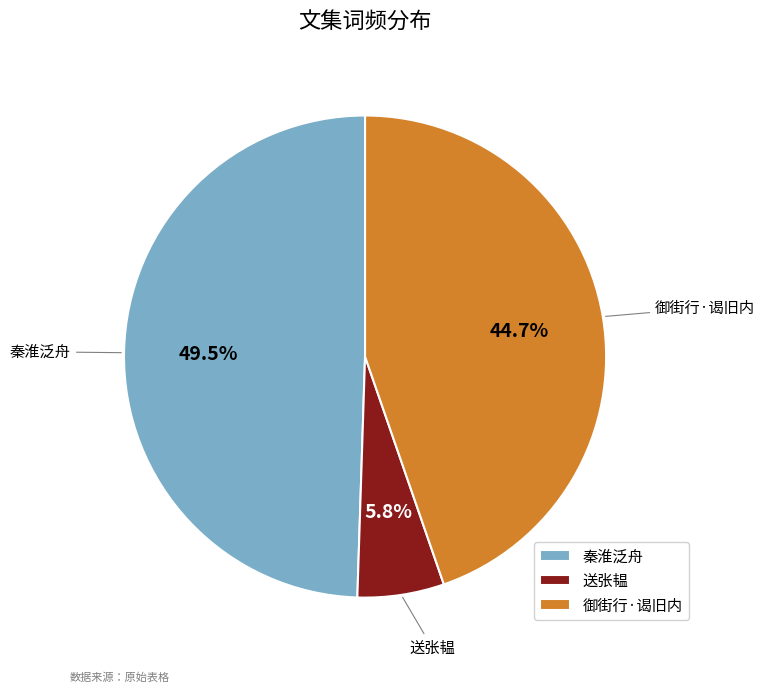

Is there a majority slice in this chart?

No